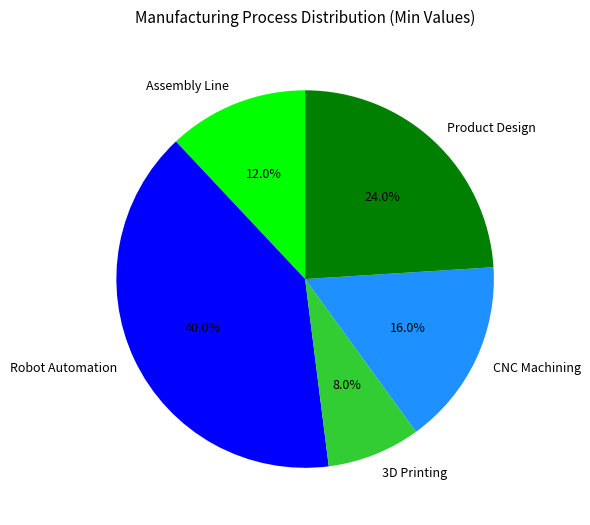

Rank the categories by value from lowest to highest.

3D Printing, Assembly Line, CNC Machining, Product Design, Robot Automation